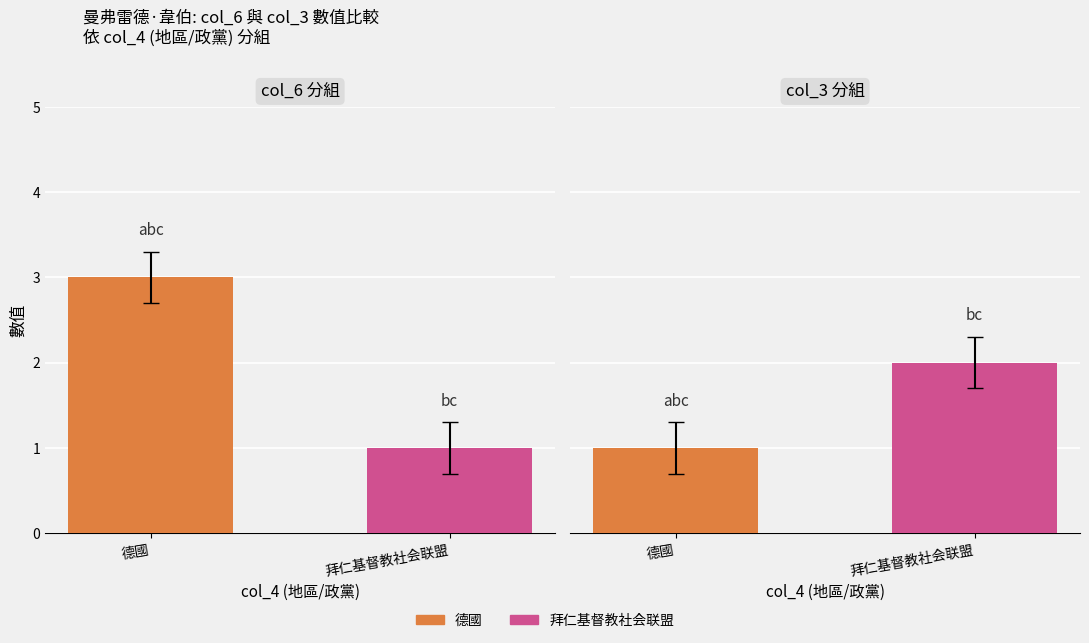

What position from the left is 德國?

1